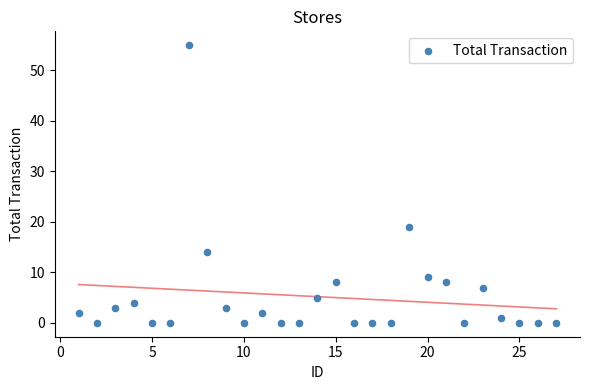

What Y value in the scatter plot is closest to 27?

19